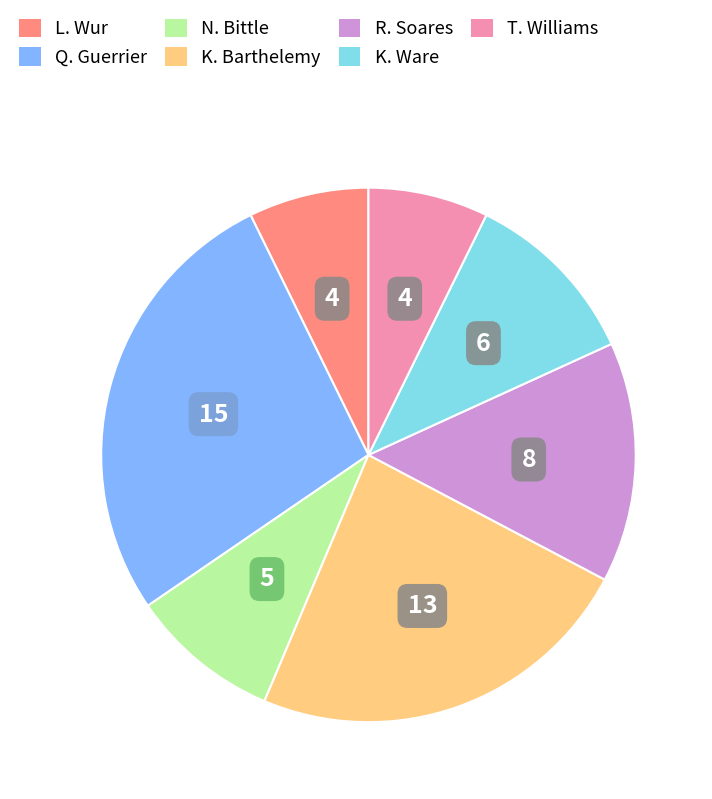

Does any single category account for the majority?

No